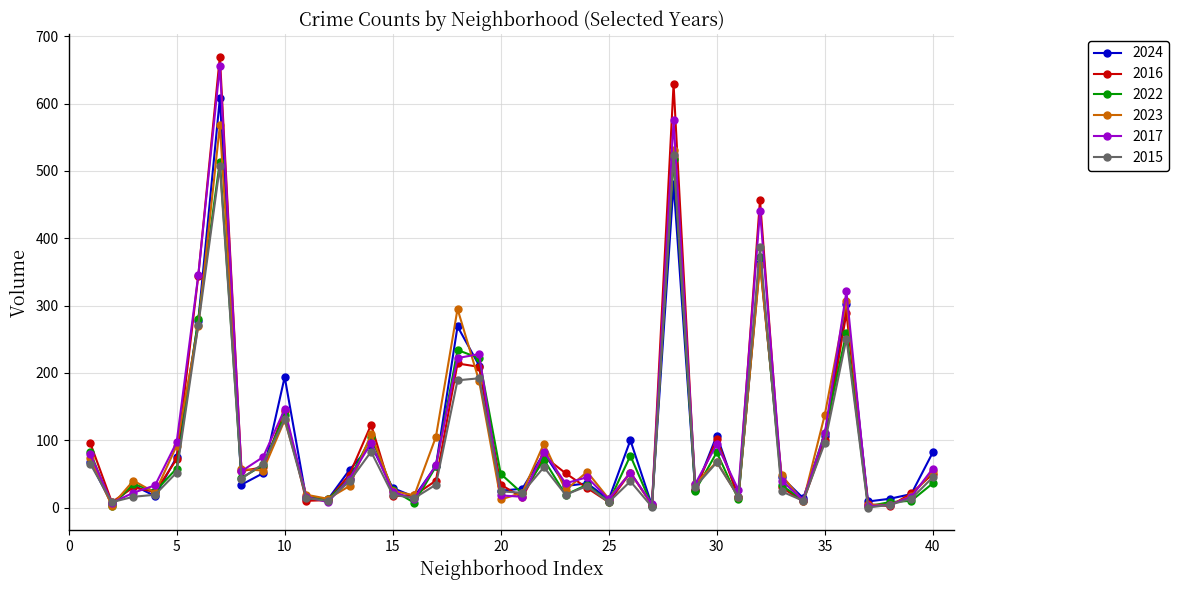

What is the highest value of the 2016 series?

670